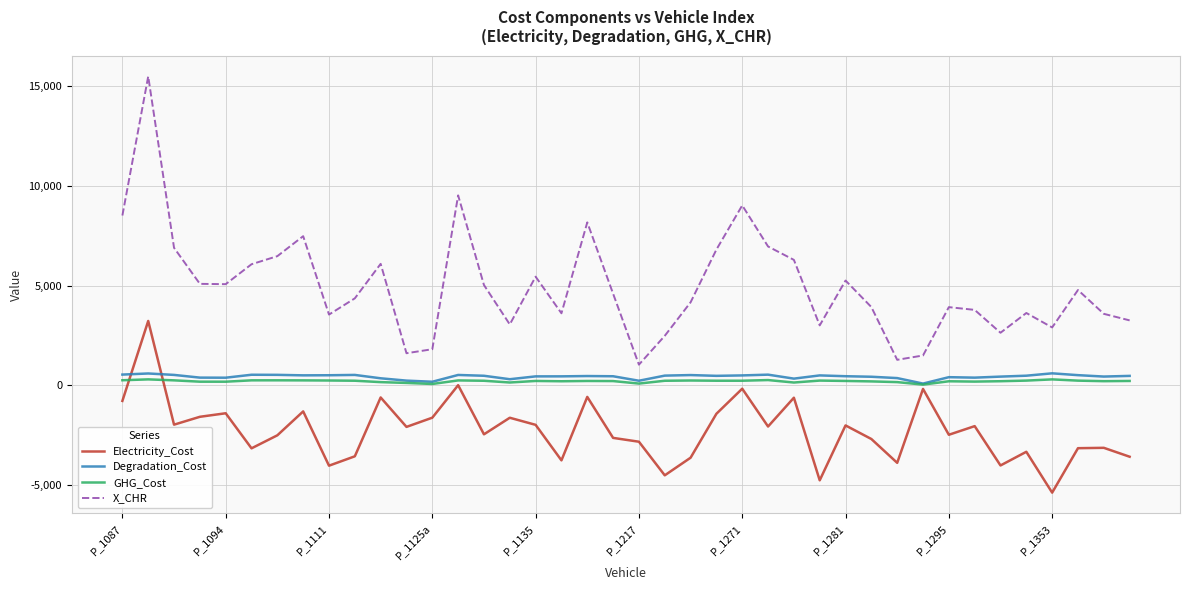

Which series has the largest total across all categories?

X_CHR